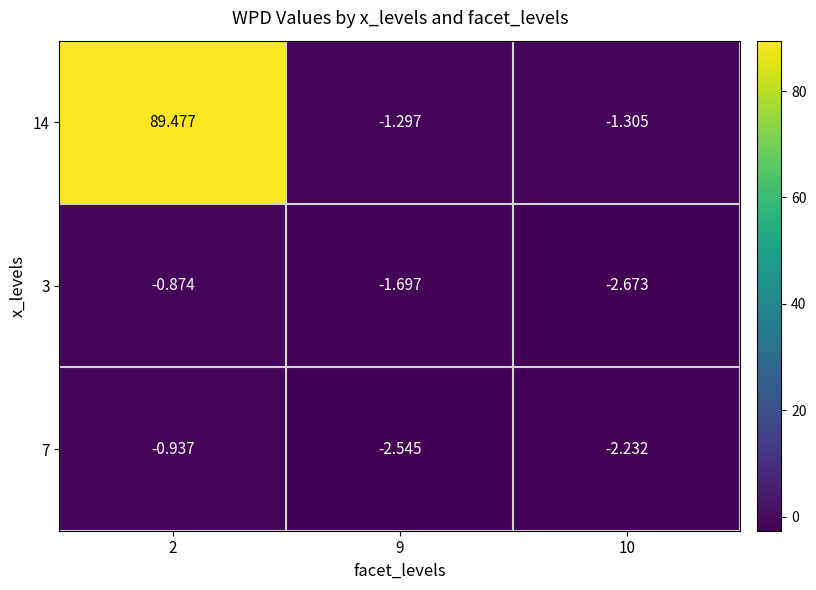

Rank the series by their maximum value, from highest to lowest.

14, 3, 7